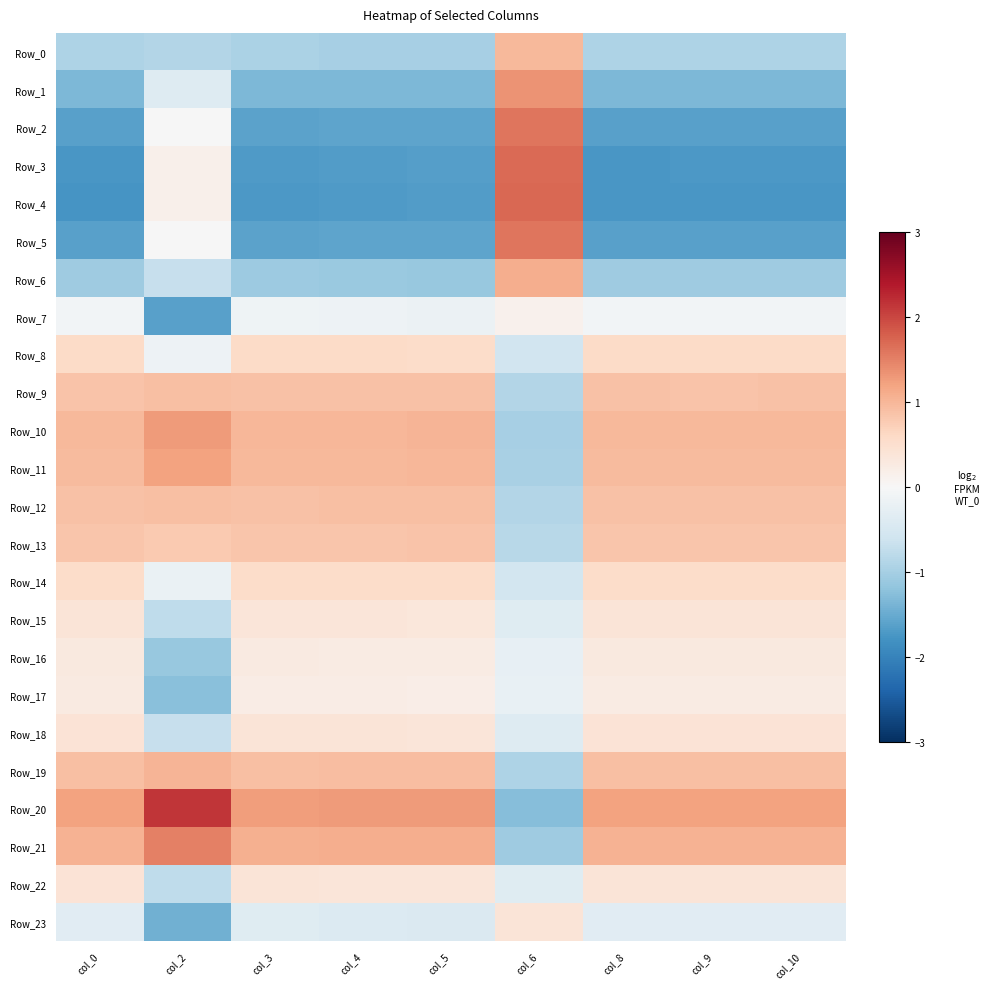

Which series has the widest spread of values?

Row_4